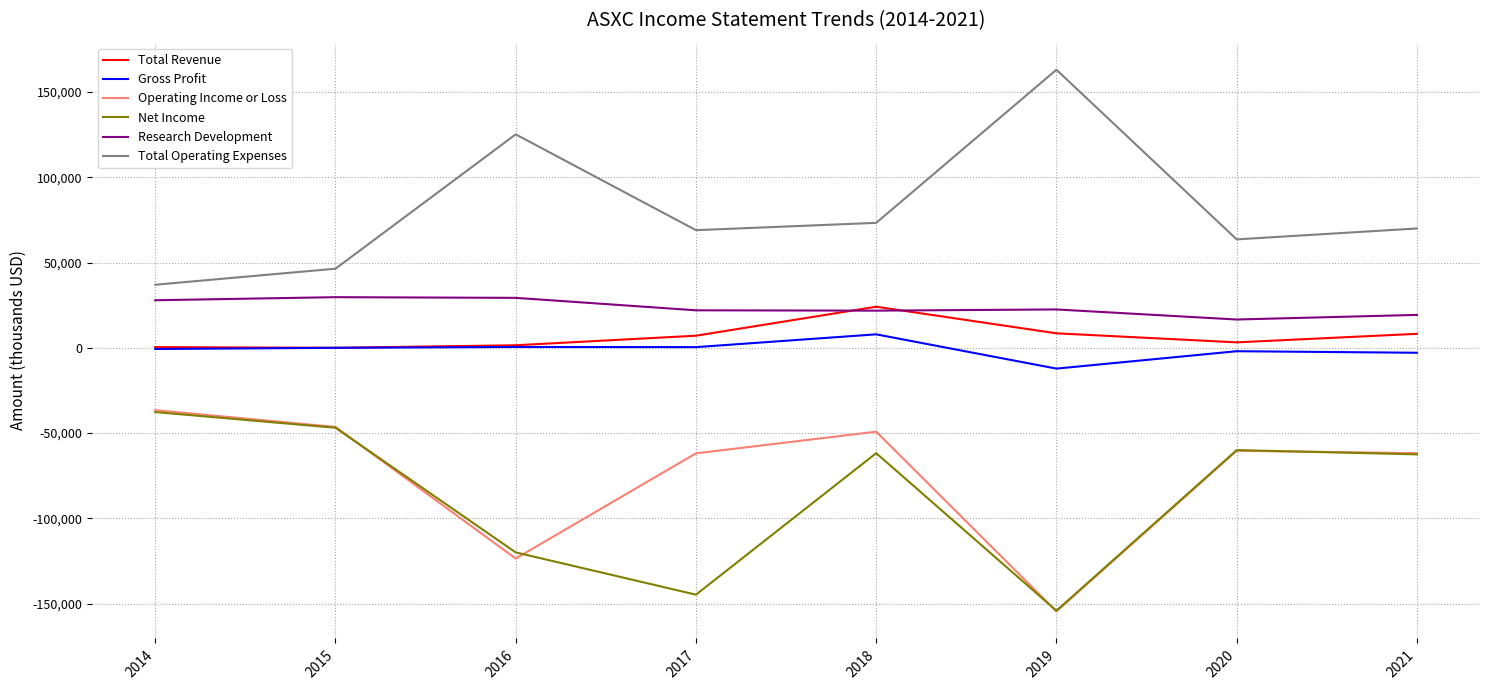

The Total Revenue series shows 7100 at 2017. True or false?

True